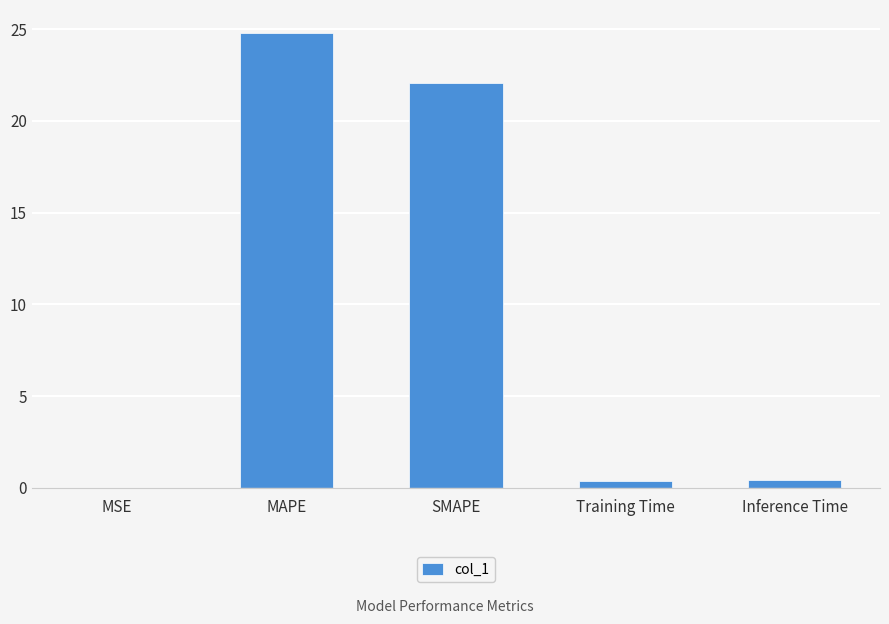

What is the sum of all values?

47.7